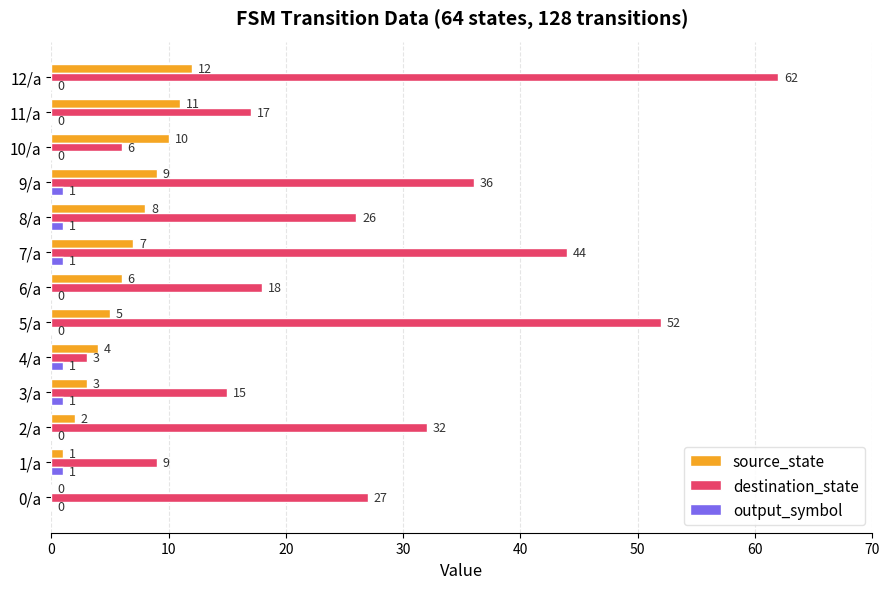

Read the destination_state value at 11/a, to the nearest 10.

20